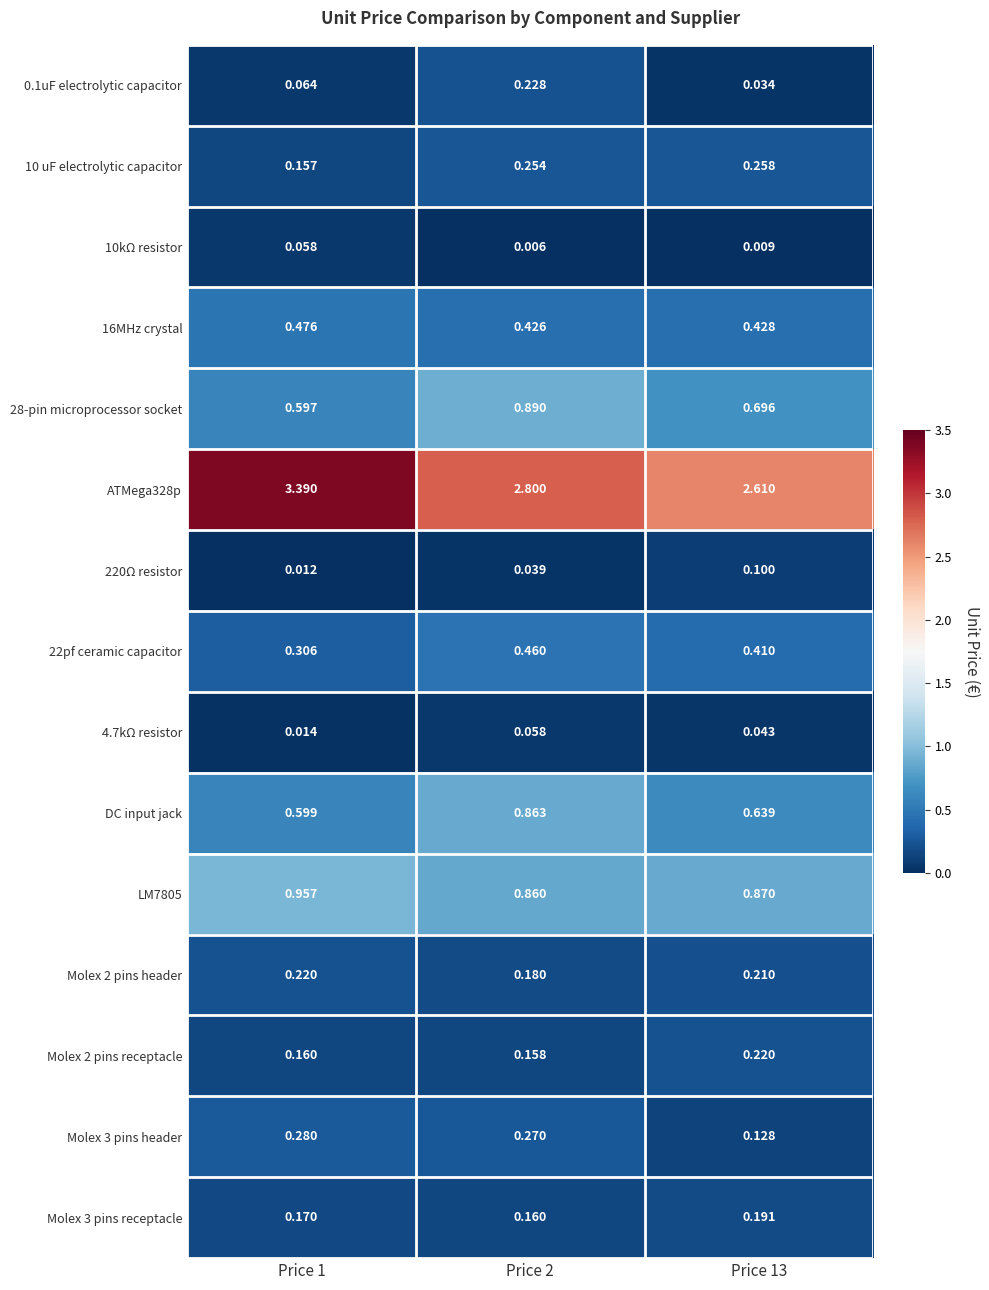

Is the value of 10kΩ resistor at Price 2 greater than the value of DC input jack at Price 13?

No